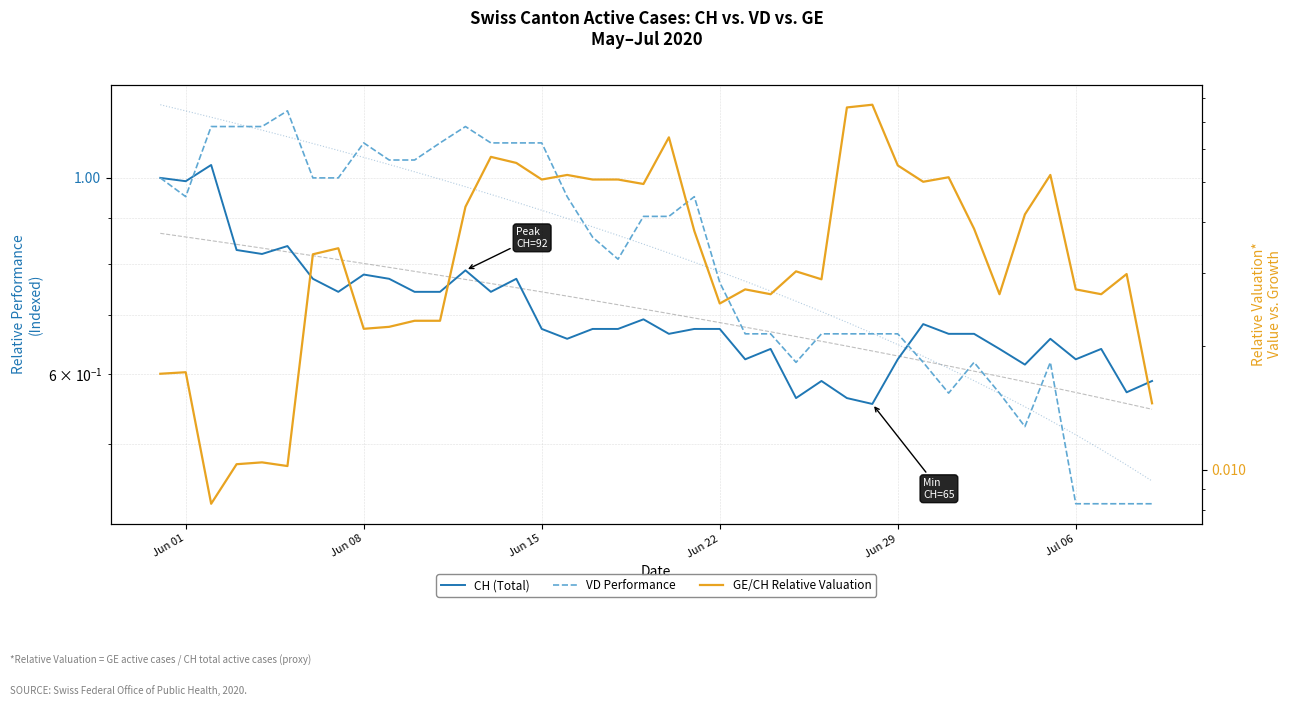

Is the value of VD Performance at 19 greater than the value of CH (Total) at 13?

Yes